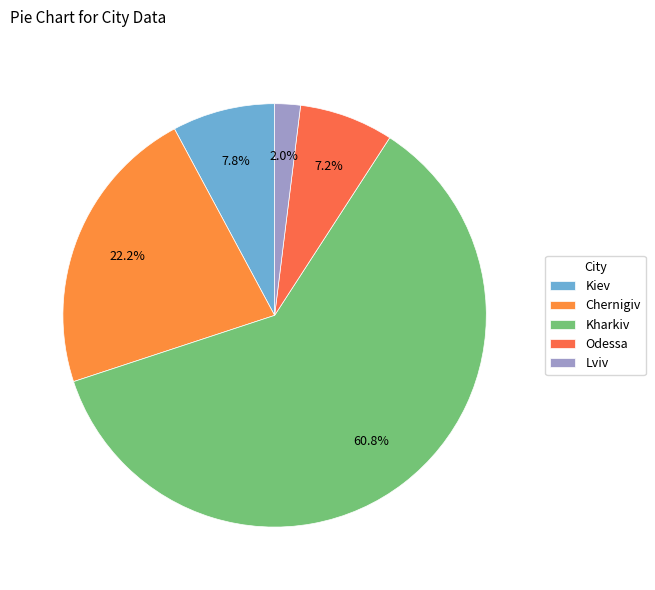

What is the majority slice?

Kharkiv